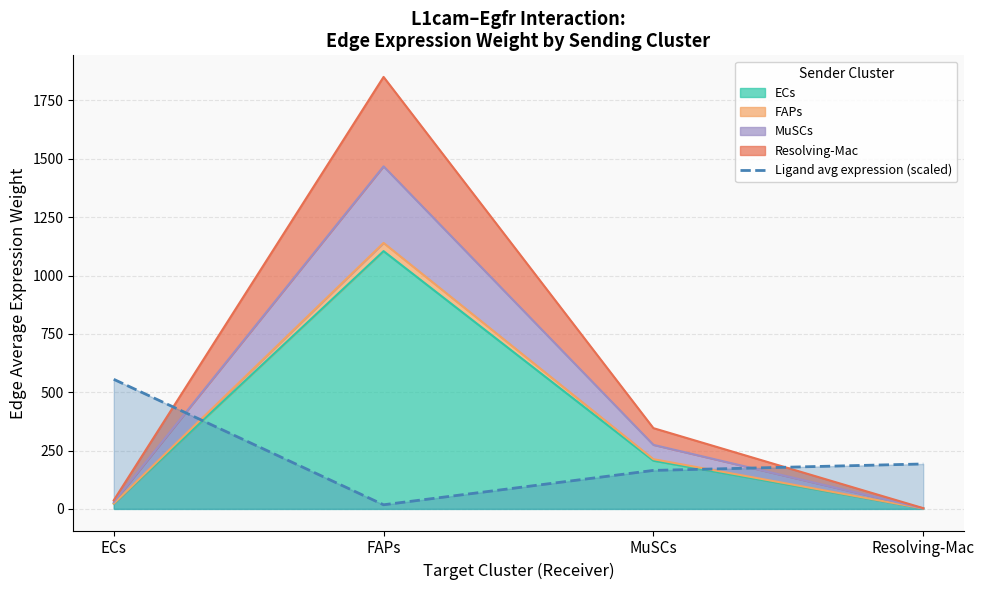

Is it true that the value at Resolving-Mac is 51.1?

False